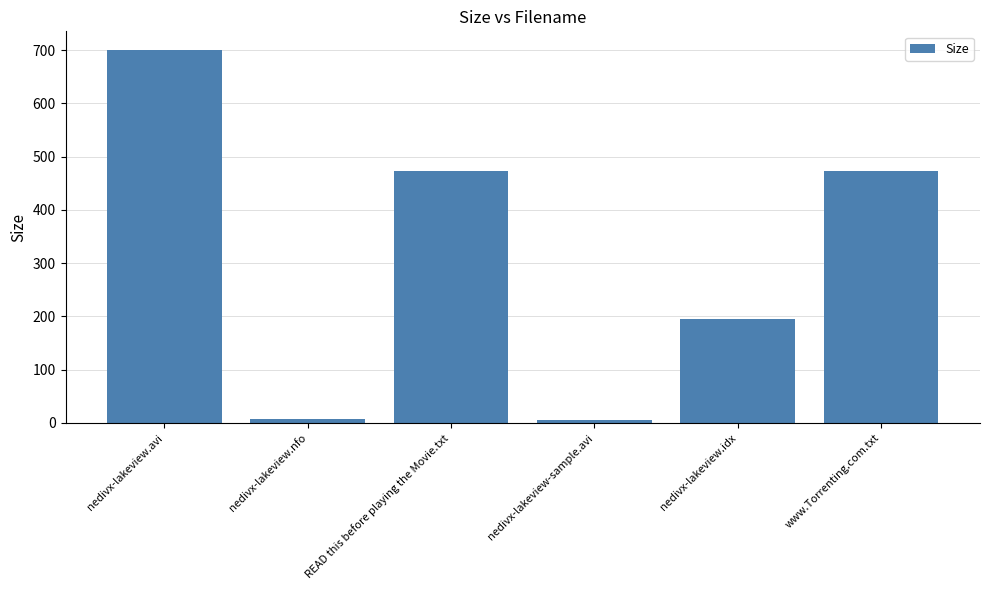

What position from the left is nedivx-lakeview.avi?

1